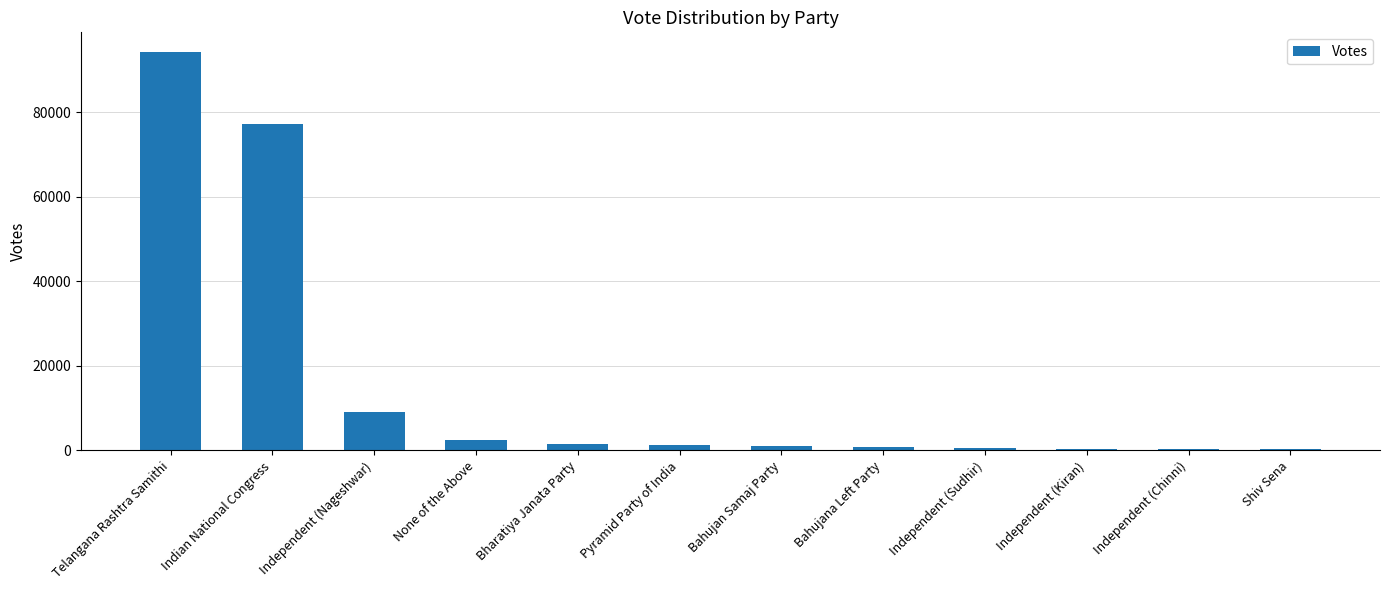

Which has a higher value, Shiv Sena or None of the Above?

None of the Above